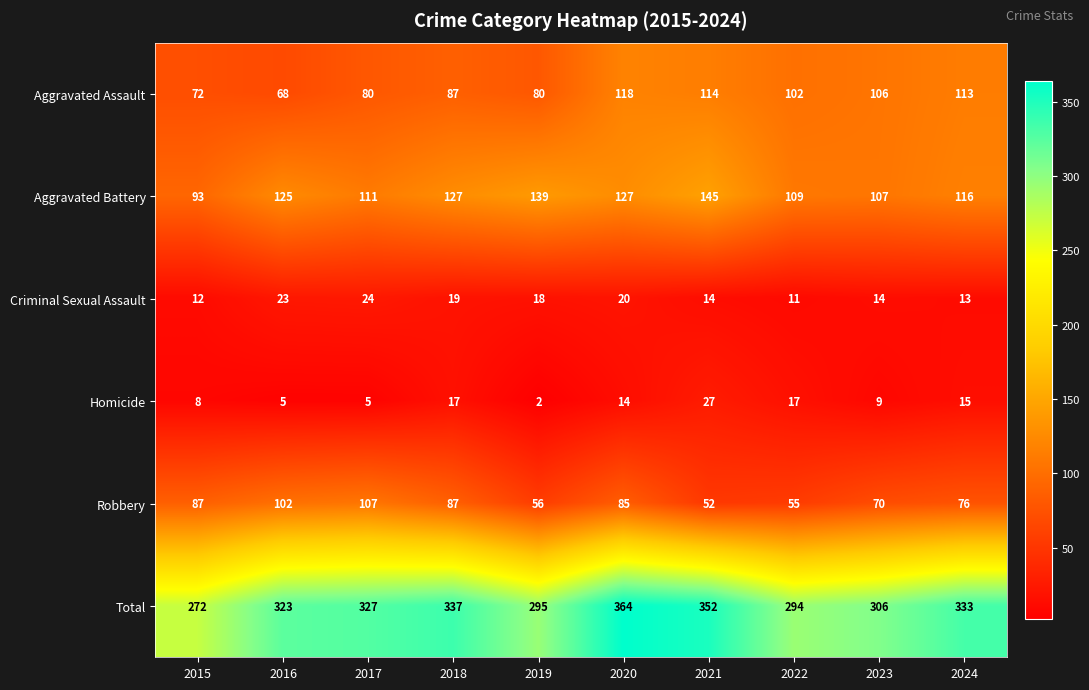

What is the average value of the Robbery series?

78